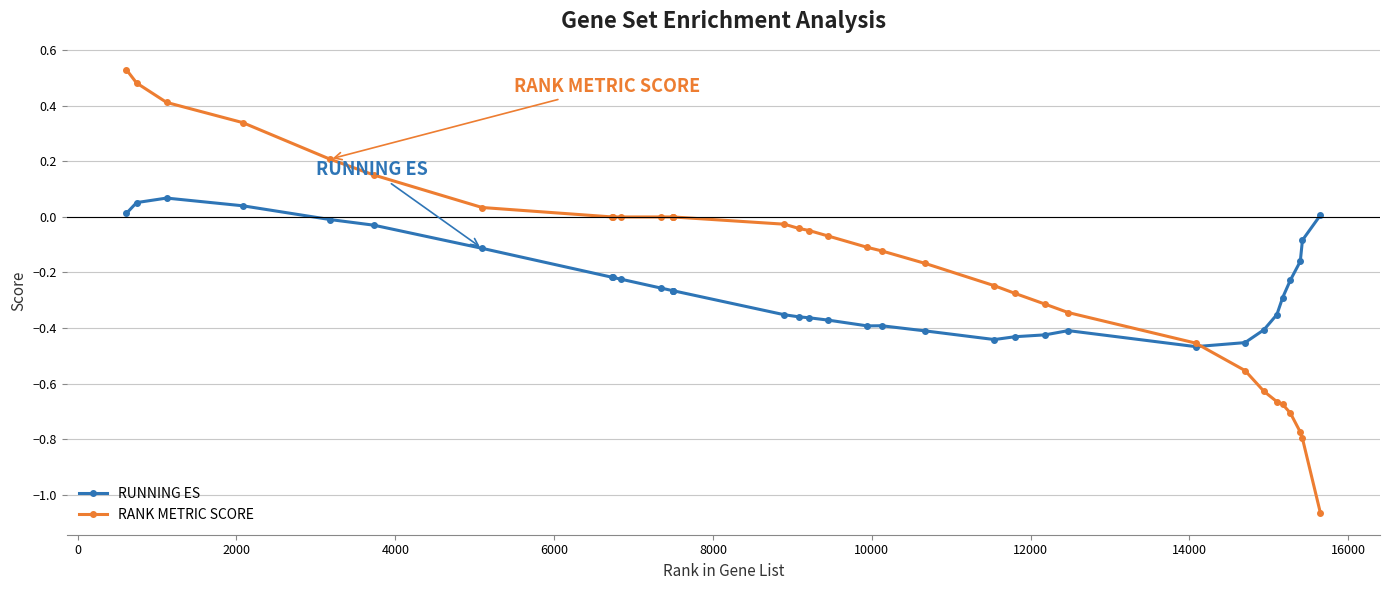

True or false: RUNNING ES has more than 1 points higher than both neighbors.

True